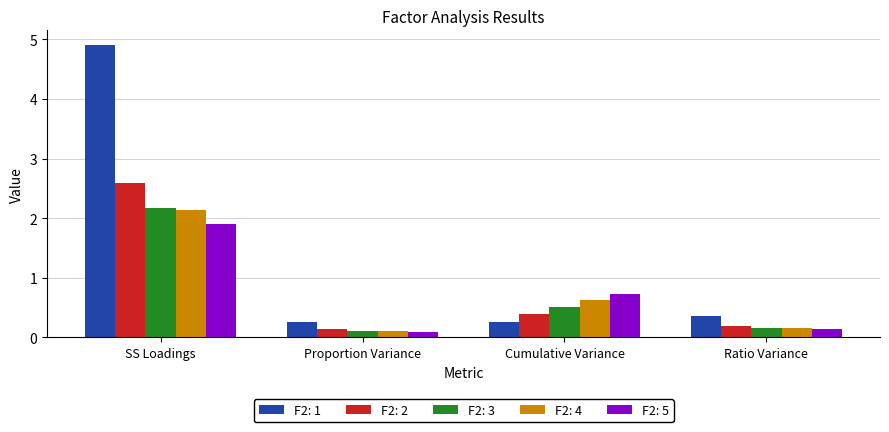

What is the maximum value for F2: 1?

4.9